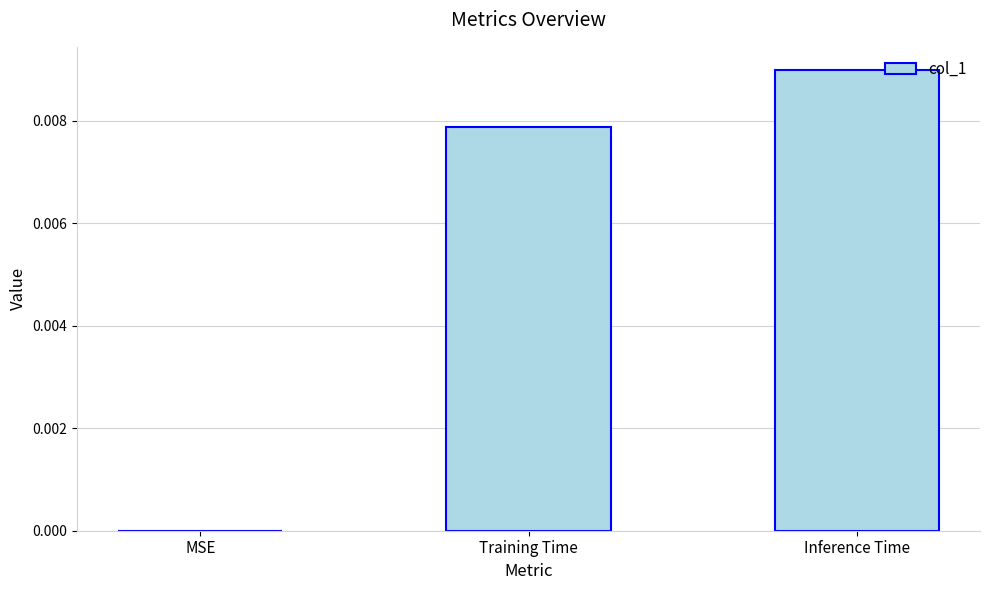

Which has a higher value, Inference Time or MSE?

Inference Time